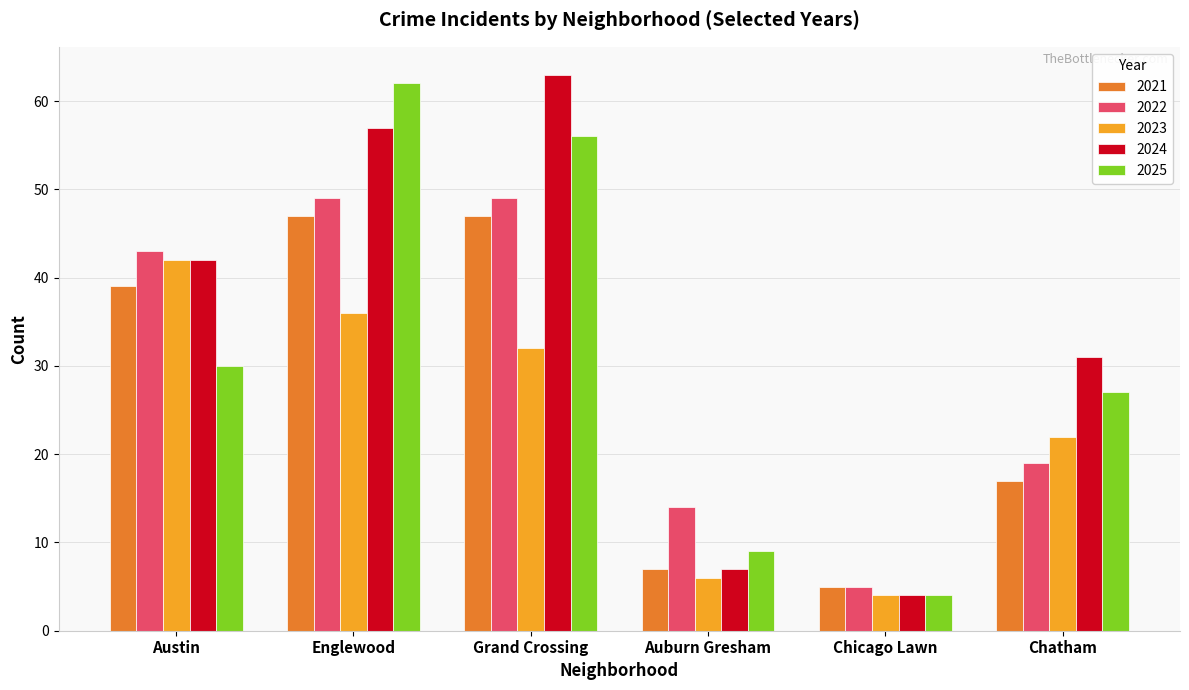

Reading left to right, transcribe all the data shown in this chart.

2021: 39	47	47	7	5	17
2022: 43	49	49	14	5	19
2023: 42	36	32	6	4	22
2024: 42	57	63	7	4	31
2025: 30	62	56	9	4	27